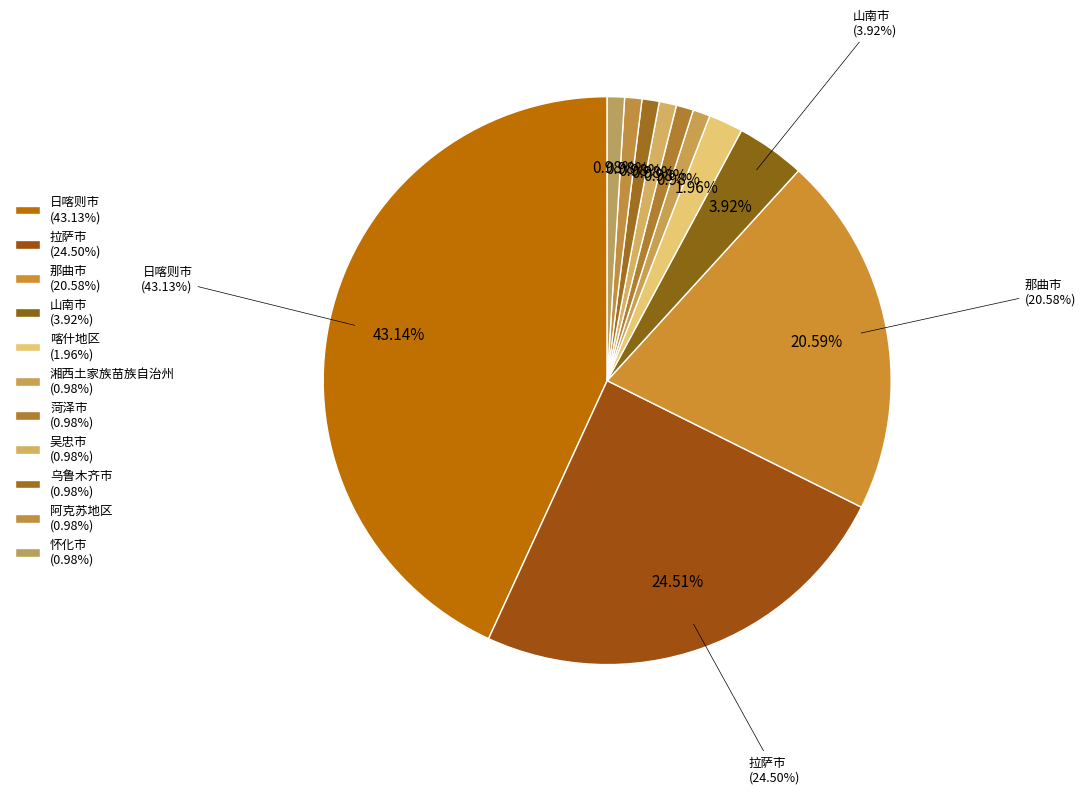

How many segments does this pie chart have?

11